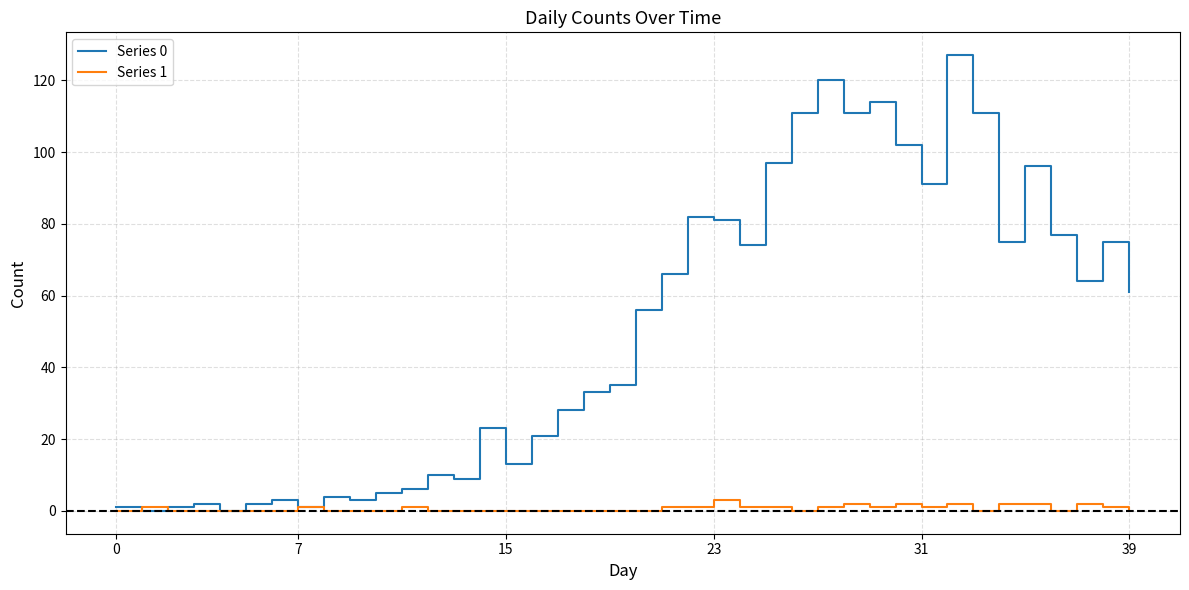

Rank the series by their average value, from lowest to highest.

Series 1, Series 0